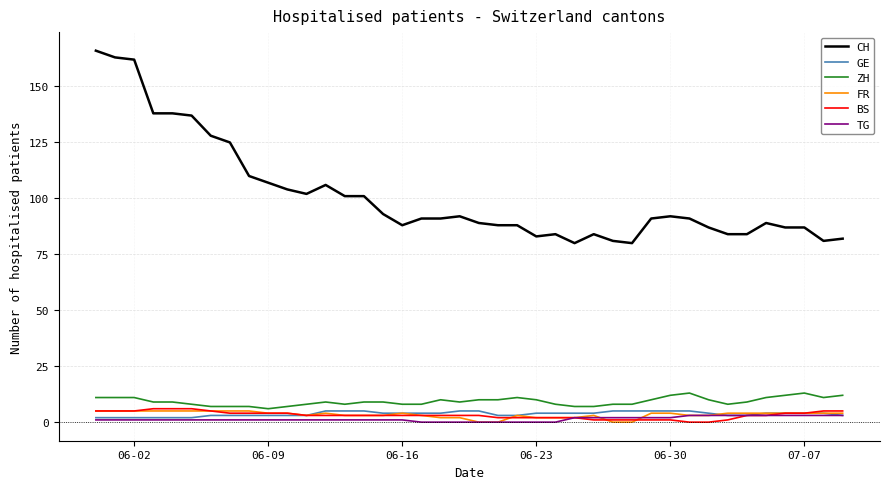

Which series has the largest range (max minus min)?

CH